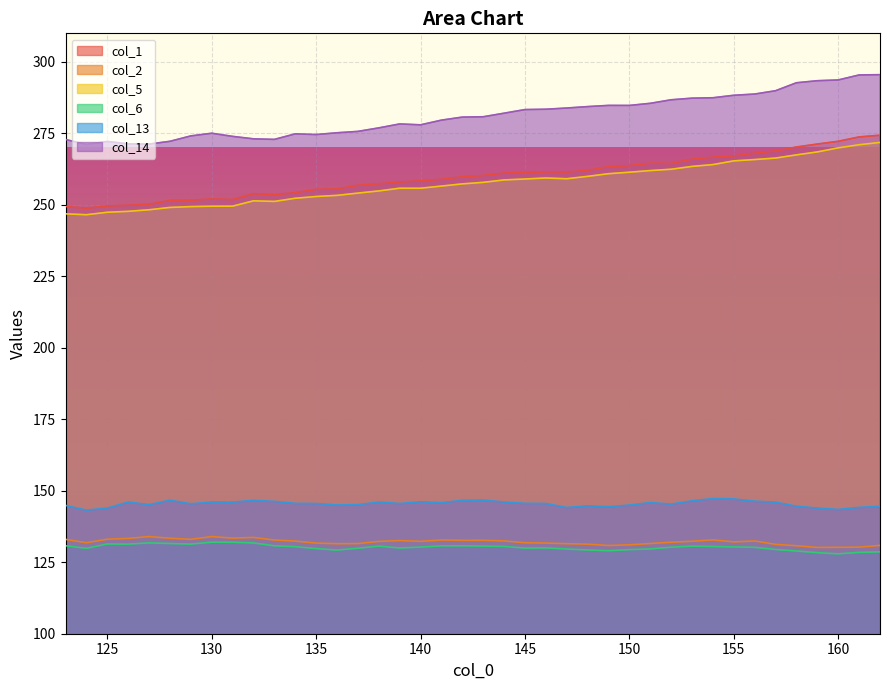

True or false: col_6 and col_14 cross at least once.

False